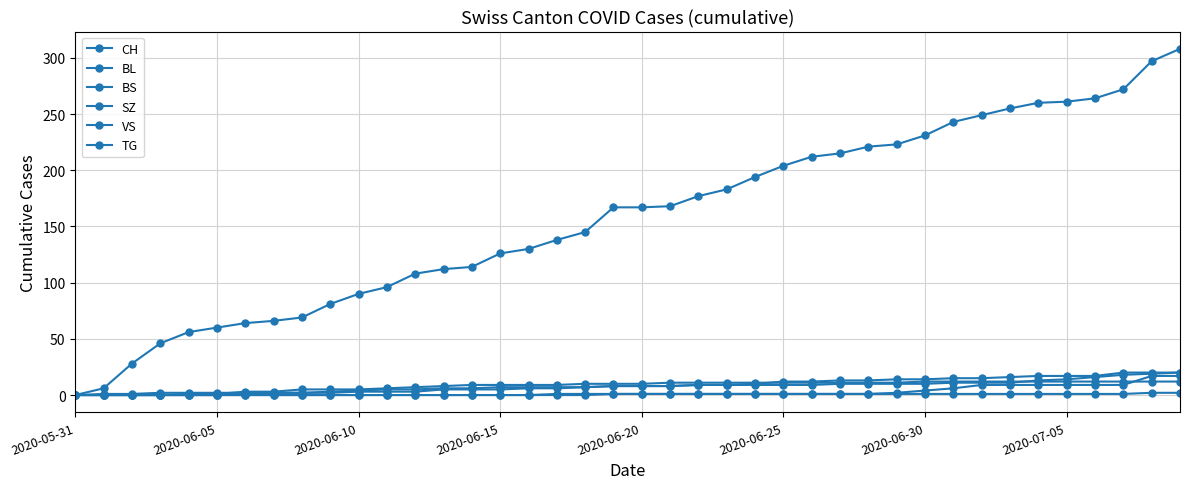

How many lines are shown in the chart?

6